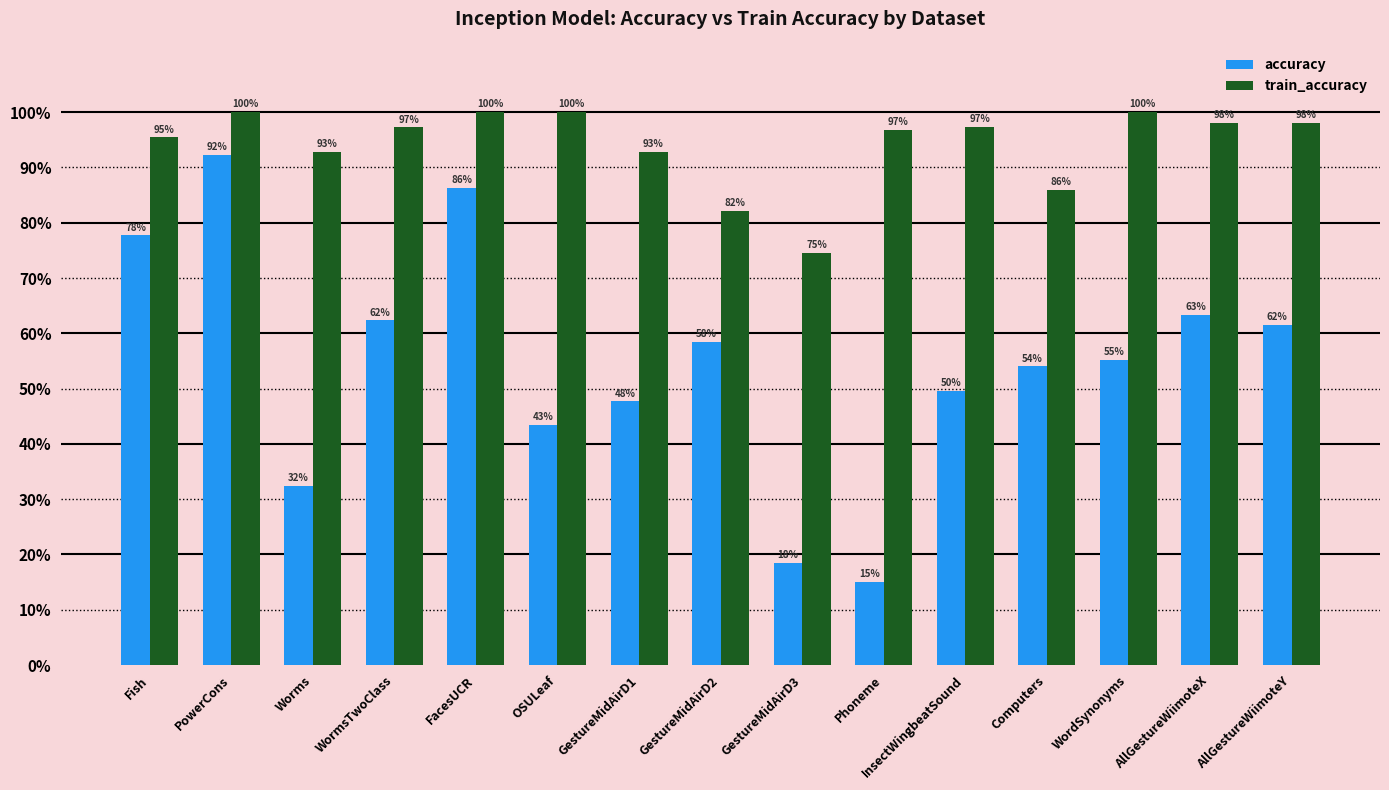

Are the bars grouped side by side (vs. stacked)?

Yes